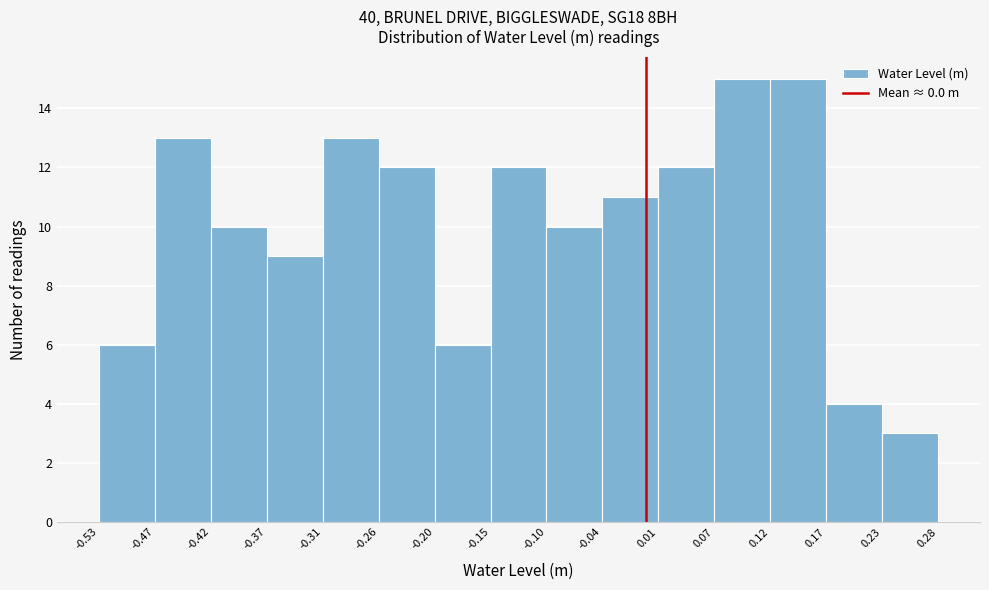

Reading left to right, list every bar in this chart as the range it spans on the x-axis followed by its height. The values are not printed on the chart, so give them approximately, as read against the axis.

-0.53 to -0.47: 6
-0.47 to -0.42: 13
-0.42 to -0.37: 10
-0.37 to -0.31: 9
-0.31 to -0.26: 13
-0.26 to -0.20: 12
-0.20 to -0.15: 6
-0.15 to -0.10: 12
-0.10 to -0.04: 10
-0.04 to 0.01: 11
0.01 to 0.07: 12
0.07 to 0.12: 15
0.12 to 0.17: 15
0.17 to 0.23: 4
0.23 to 0.28: 3